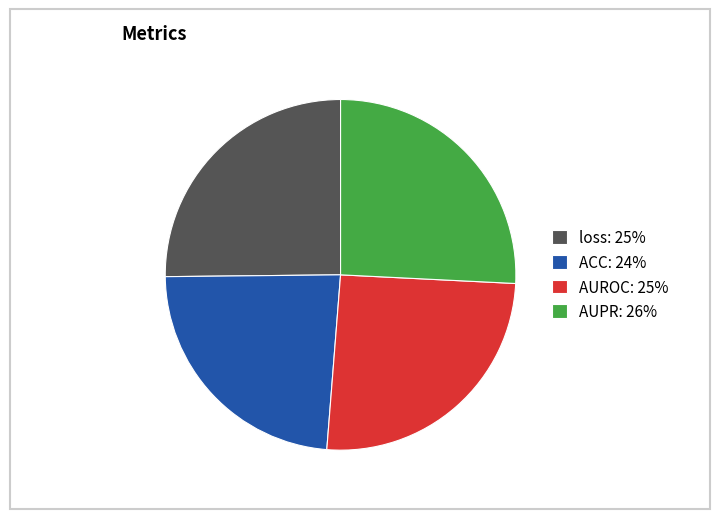

Do ACC: 24% and loss: 25% together represent more than half of the pie?

No